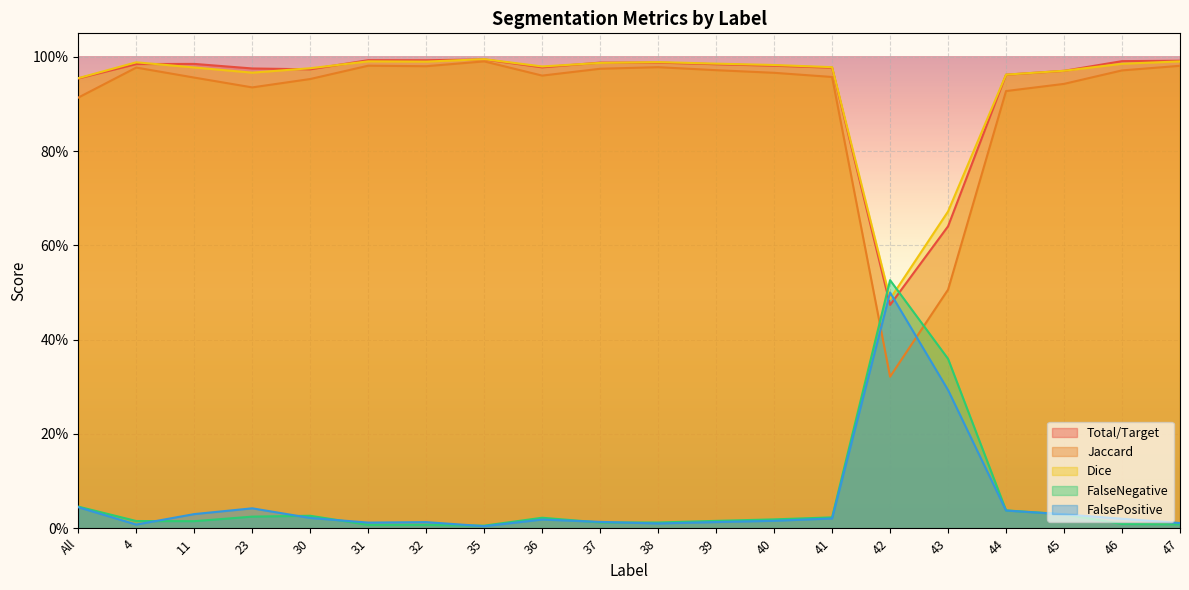

True or false: Dice and FalsePositive cross at least once.

True